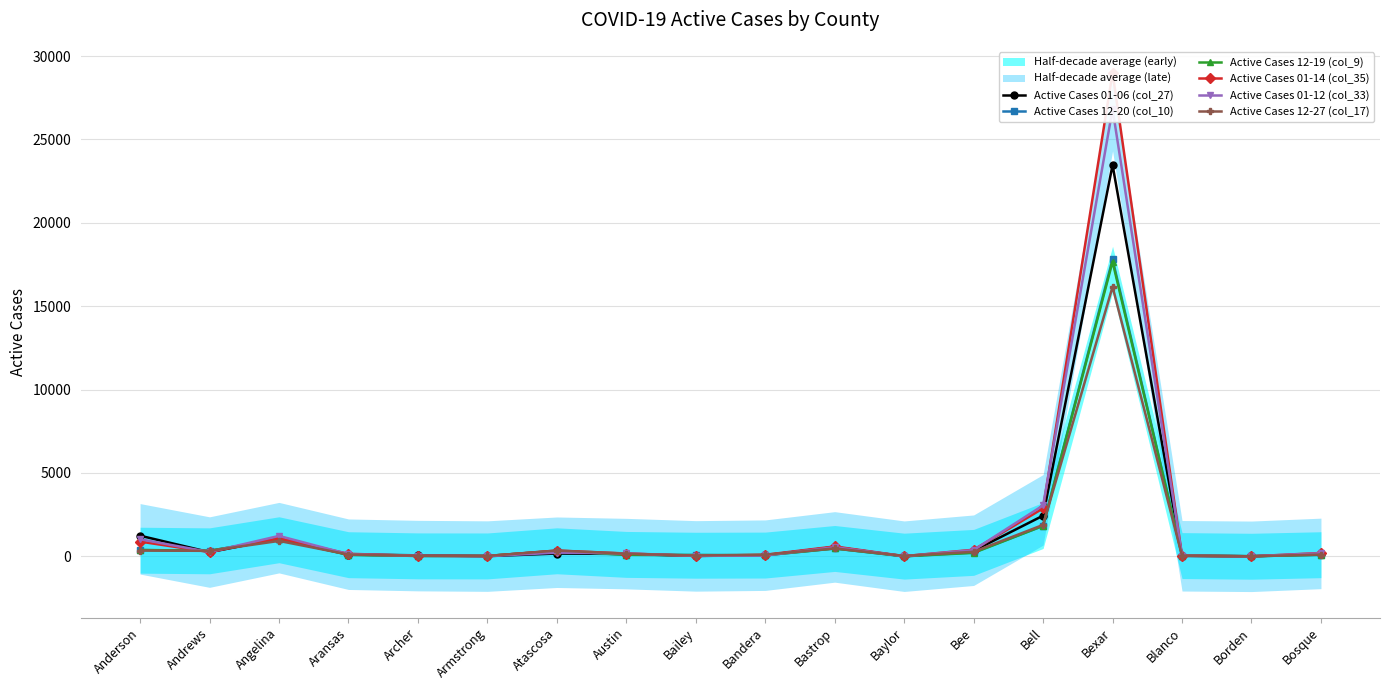

What is the sum of the Active Cases 01-12 (col_33) values at Borden and Bailey?

28